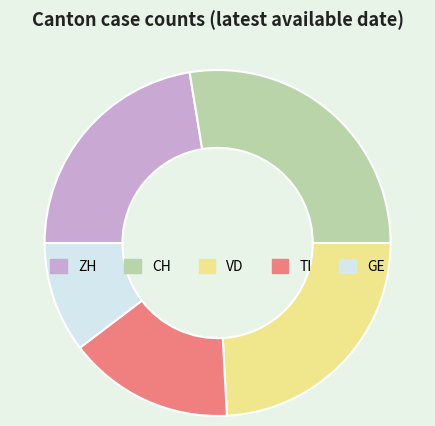

What is the ratio of the value at ZH to the value at GE?

2.2